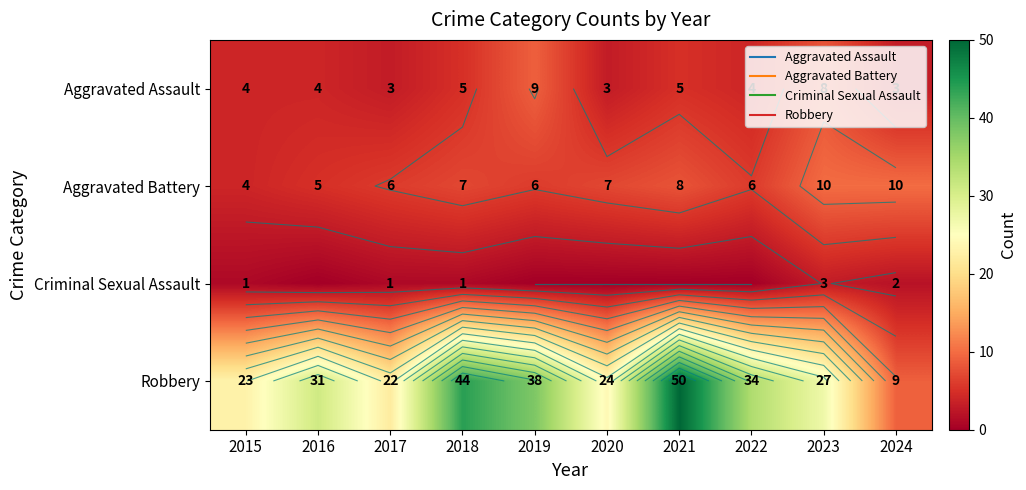

Is the value of Robbery at 2022 greater than the value of Aggravated Battery at 2020?

Yes